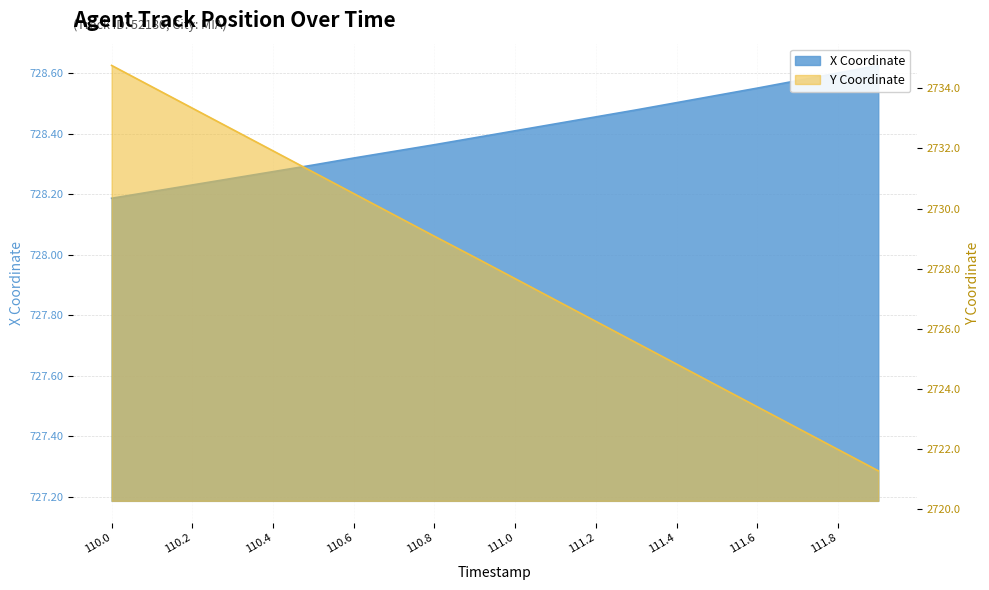

Which series has the widest spread of values?

Y